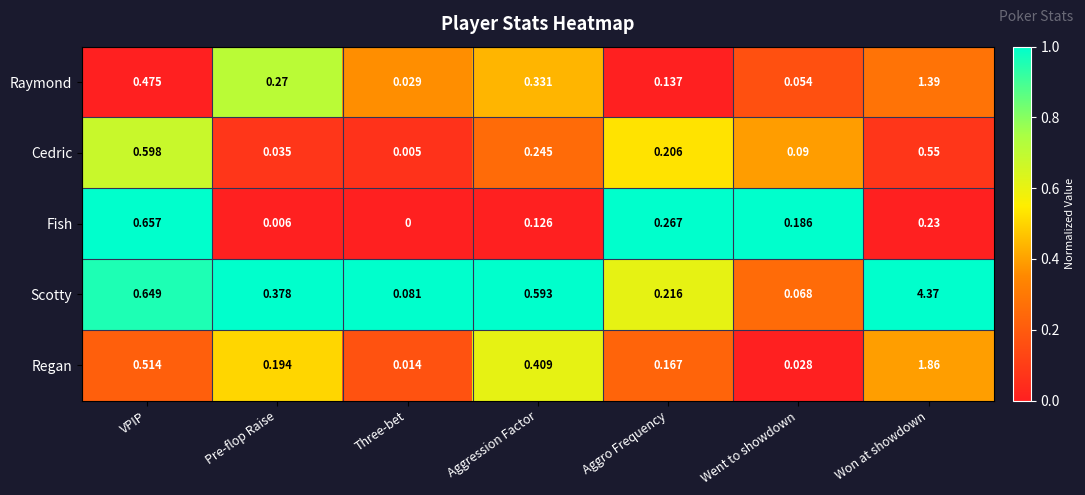

At which category is the sum across all series the highest?

Won at showdown